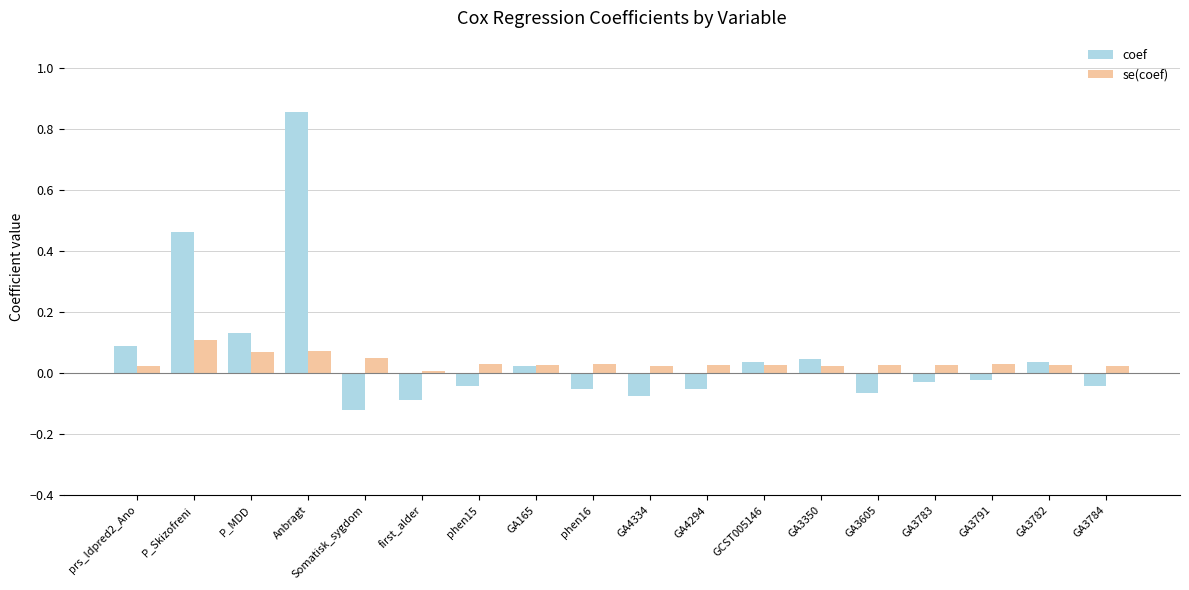

What is the label of the 7th bar from the right?

GCST005146